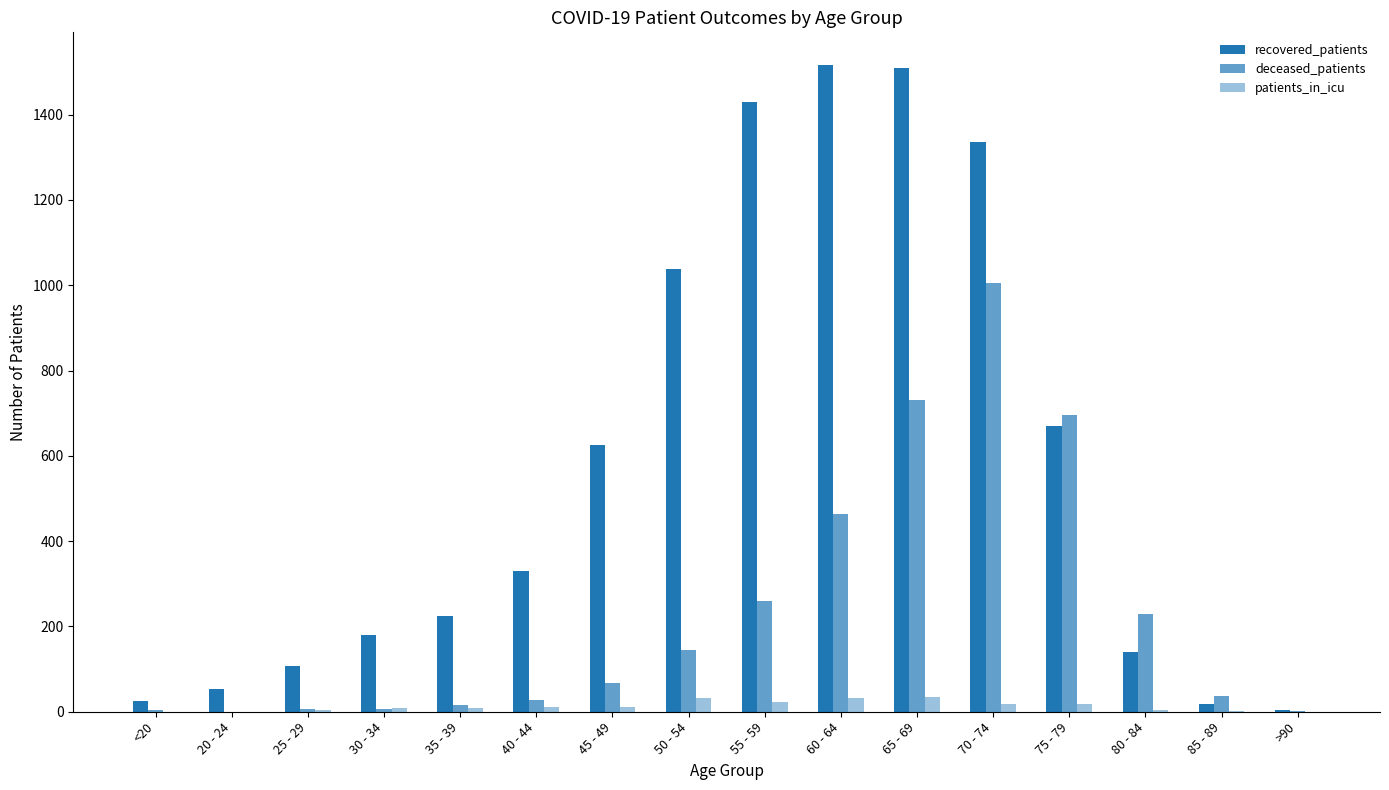

How many groups of bars are there?

16